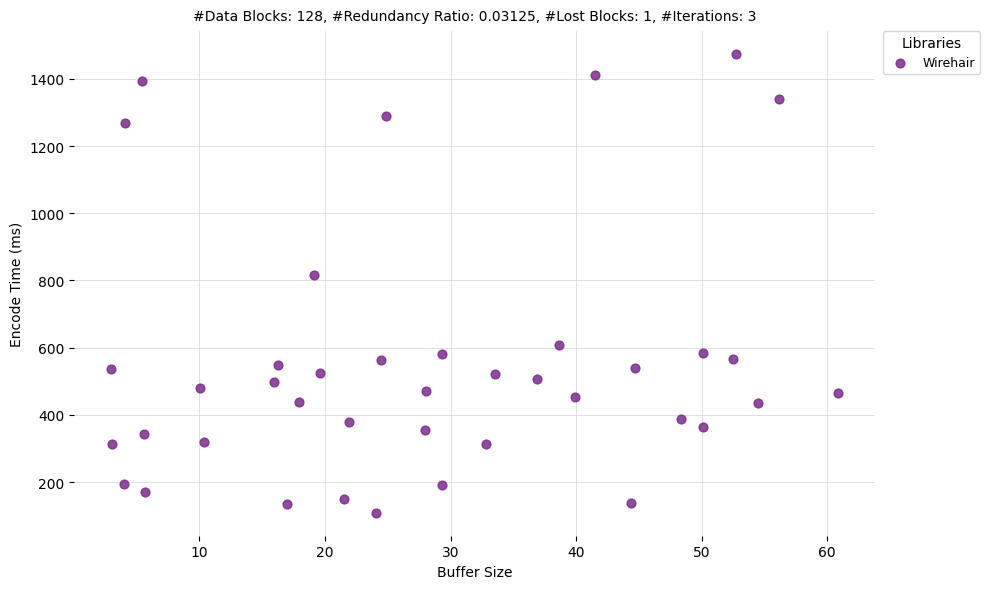

What Y value in the scatter plot is closest to 791?

815.2